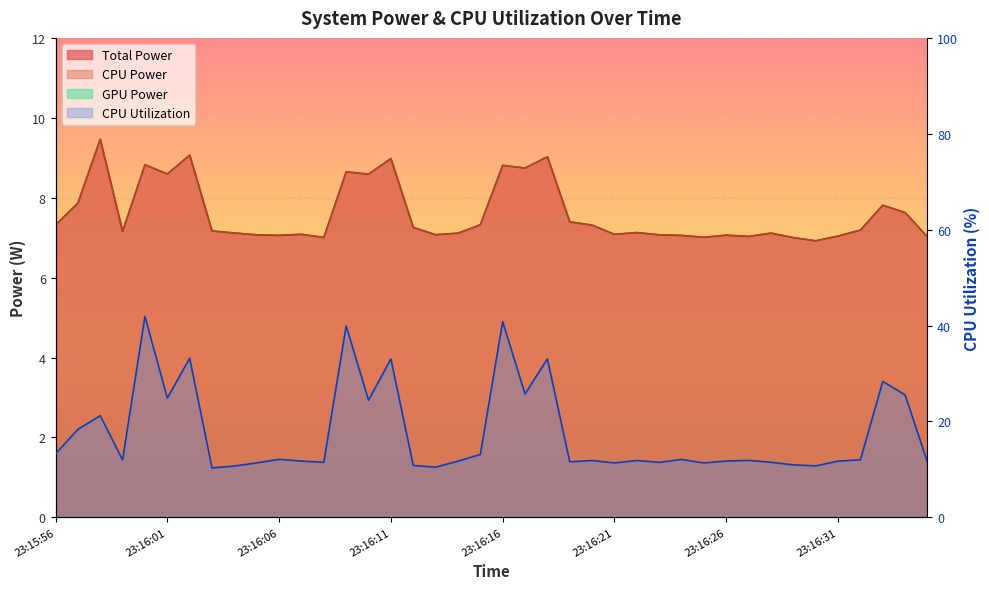

Reading left to right, extract all data points from this chart.

Total Power: 7.3	7.9	9.5	7.2	8.8	8.6	9.1	7.2	7.1	7.1	7.1	7.1	7.0	8.6	8.6	9.0	7.3	7.1	7.1	7.3	8.8	8.7	9.0	7.4	7.3	7.1	7.1	7.1	7.1	7.0	7.1	7.0	7.1	7.0	6.9	7.0	7.2	7.8	7.6	7.0
CPU Power: 7.3	7.9	9.5	7.2	8.8	8.6	9.1	7.2	7.1	7.1	7.1	7.1	7.0	8.6	8.6	9.0	7.3	7.1	7.1	7.3	8.8	8.7	9.0	7.4	7.3	7.1	7.1	7.1	7.1	7.0	7.1	7.0	7.1	7.0	6.9	7.0	7.2	7.8	7.6	7.0
CPU Utilization: 13.2	18.3	21.2	12.0	41.9	24.9	33.2	10.3	10.7	11.3	12.1	11.7	11.5	39.9	24.4	33.0	10.8	10.5	11.7	13.1	40.8	25.7	33.0	11.6	11.9	11.3	11.9	11.5	12.1	11.3	11.7	11.9	11.5	10.9	10.7	11.7	12.0	28.3	25.5	11.4